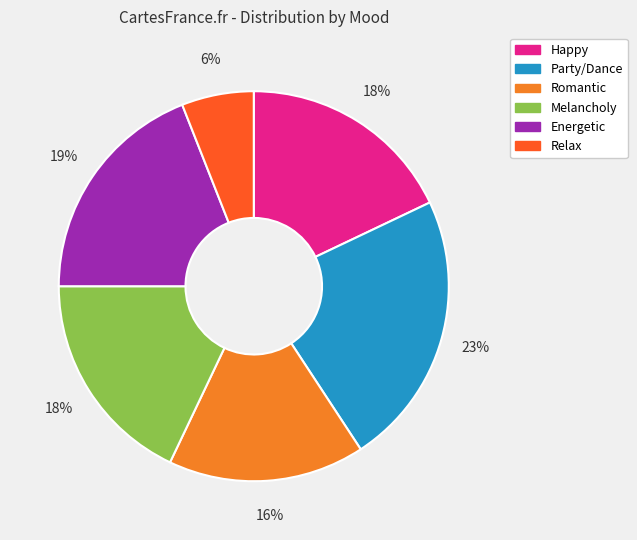

How many slices are in this pie chart?

6